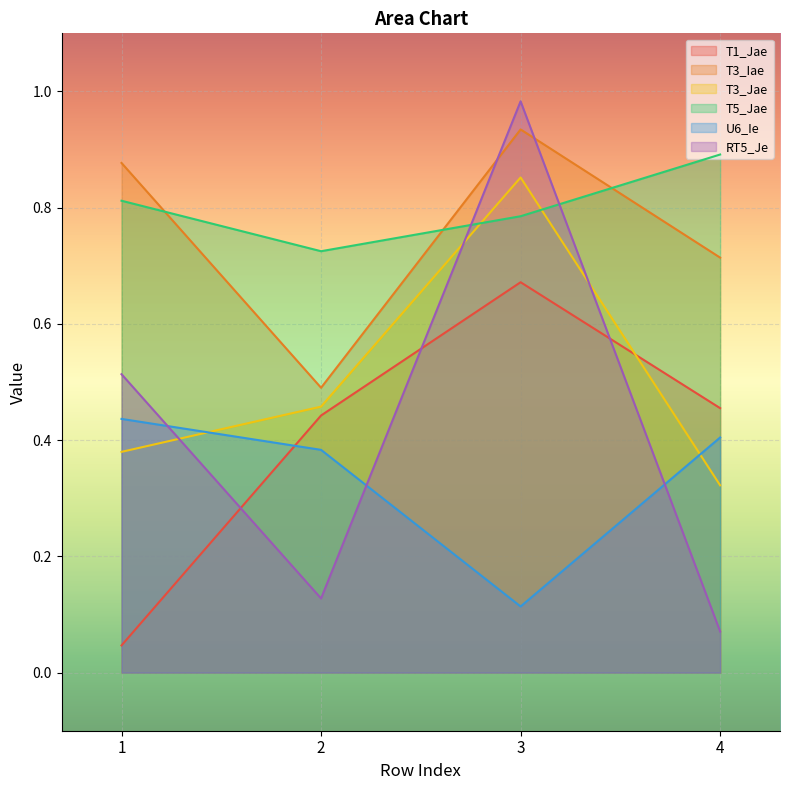

What is the spread (max minus min) of values at 4?

0.8